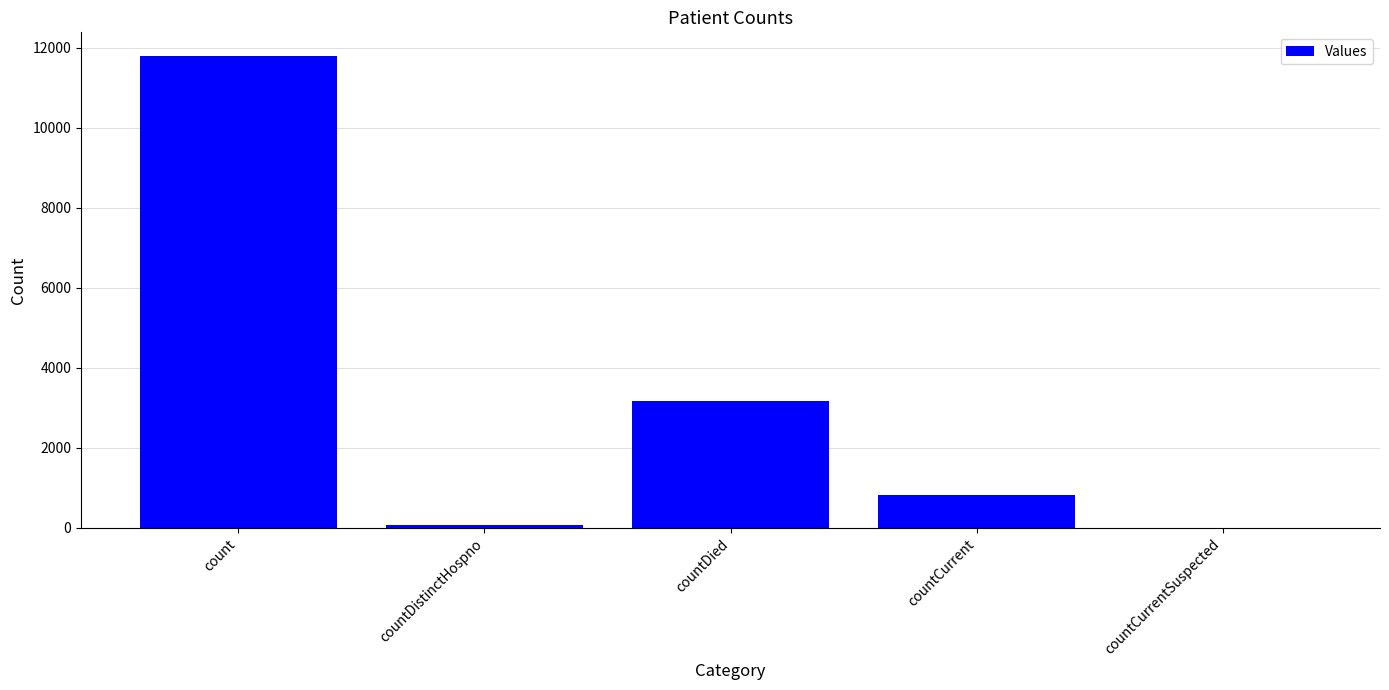

Reading left to right, transcribe all the data shown in this chart.

11801	77	3164	822	0